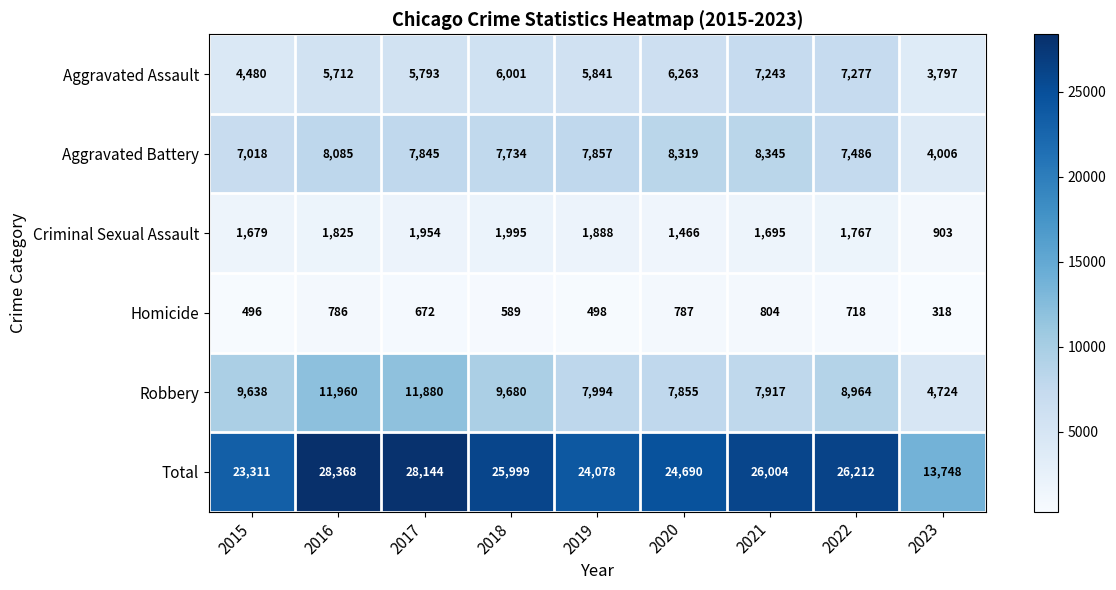

What is the minimum value shown in the chart?

318